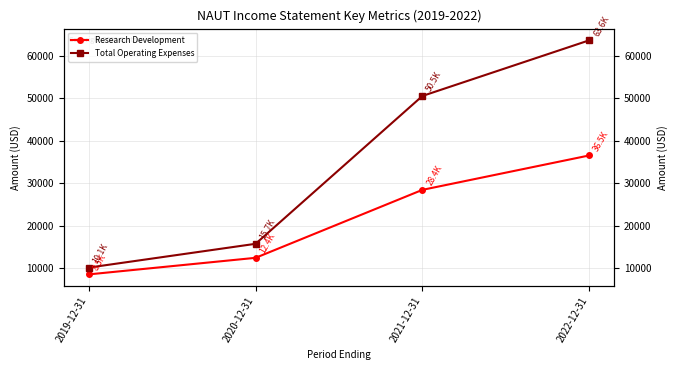

What is the label of the 2nd point from the left?

2020-12-31